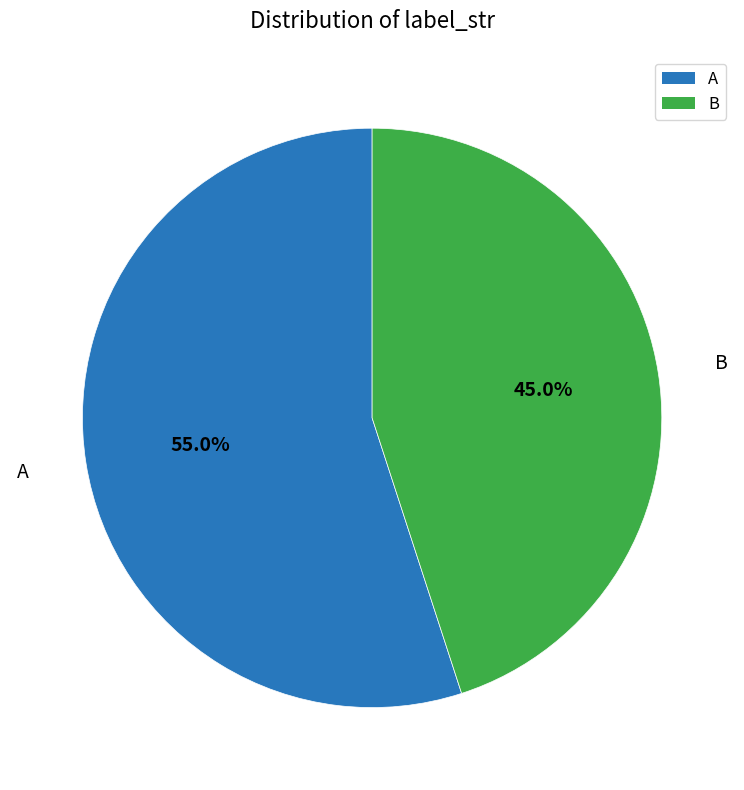

How much of the chart is everything except B?

55.0%